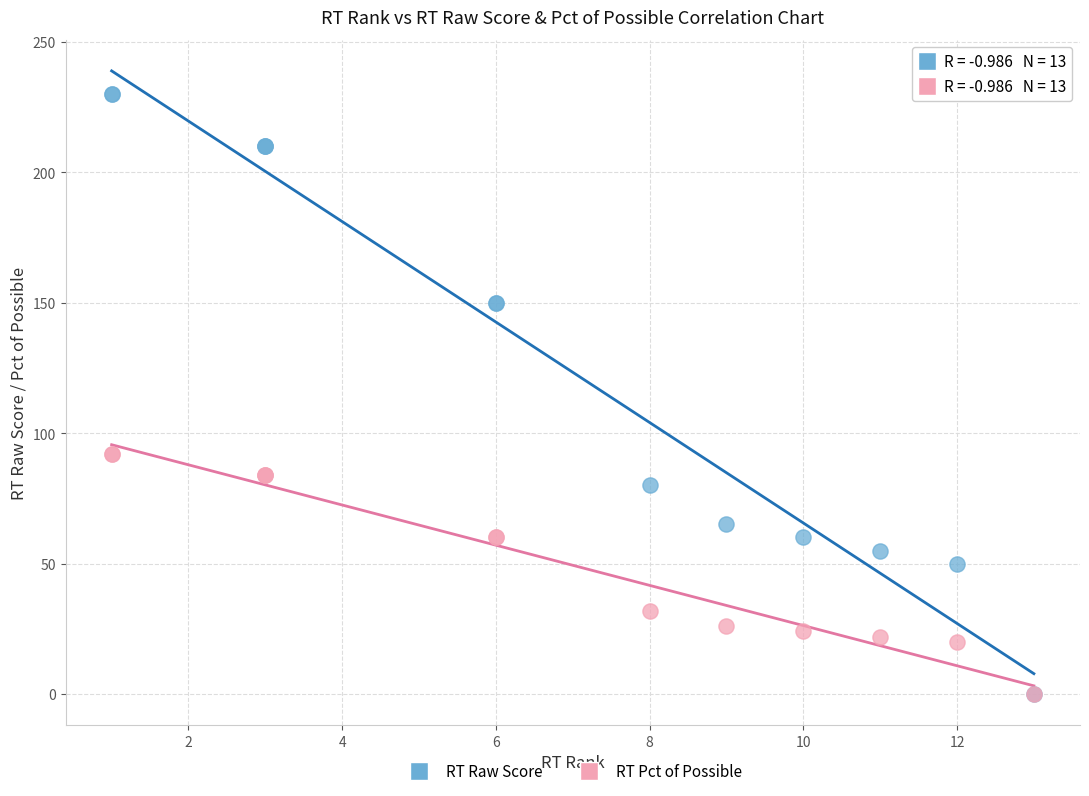

Which series has the widest spread of Y values?

RT Raw Score